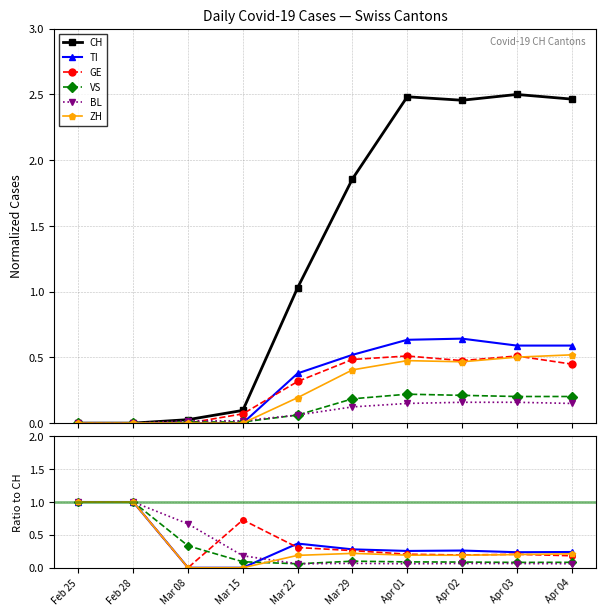

Count the number of data series in this chart.

6